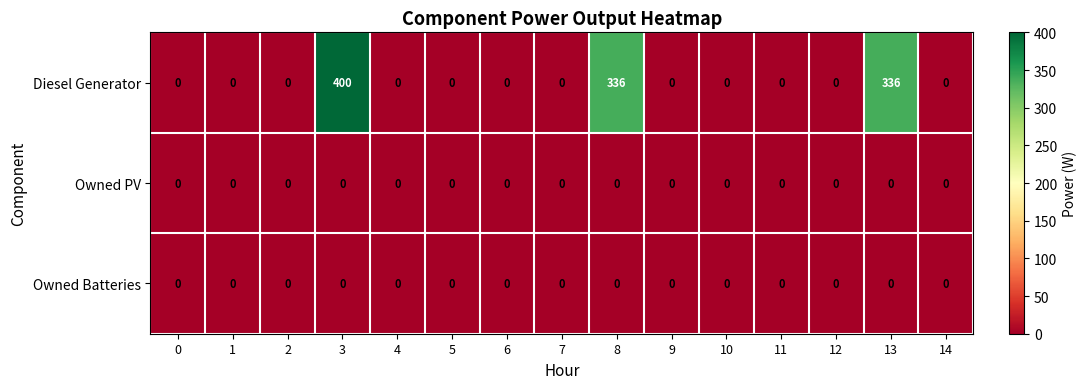

What is the difference between the maximum and minimum values in the Diesel Generator series?

400